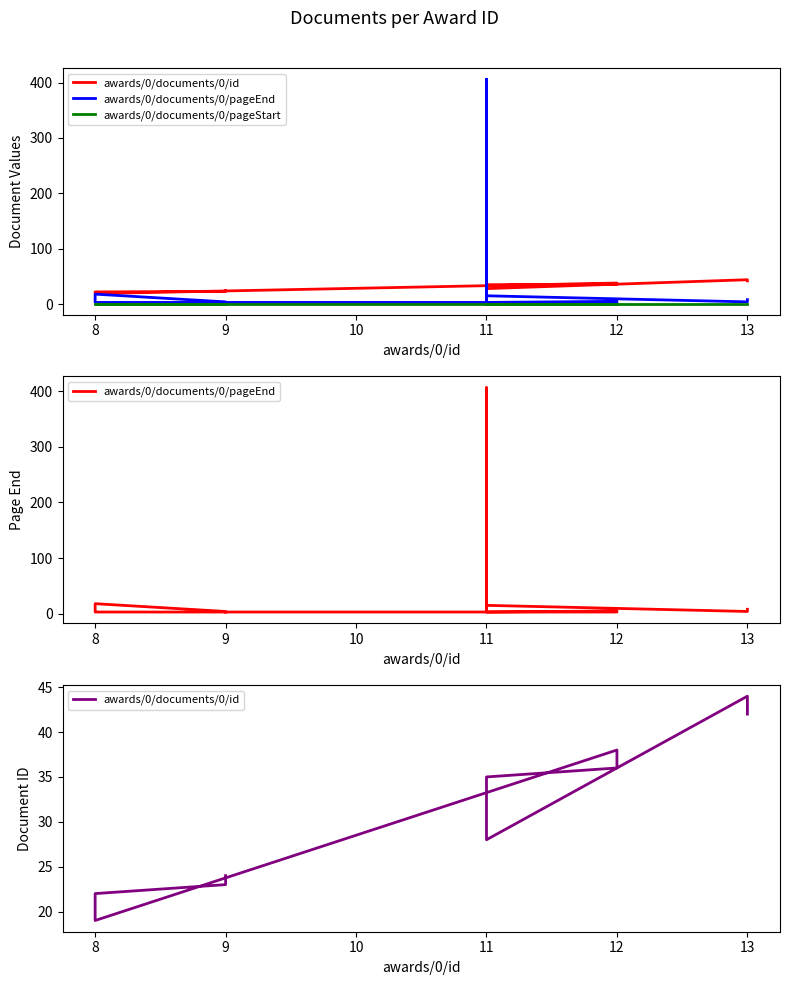

Reading left to right, list all the values displayed in this chart.

awards/0/documents/0/id: 42	43	44	28	29	30	31	32	33	34	35	36	37	38	19	20	21	22	23	24
awards/0/documents/0/pageEnd: 8	4	4	15	8	24	406	14	5	6	3	5	5	3	3	5	6	18	4	3
awards/0/documents/0/pageStart: 1	1	1	1	1	1	1	1	1	1	1	1	1	1	1	1	1	1	1	1